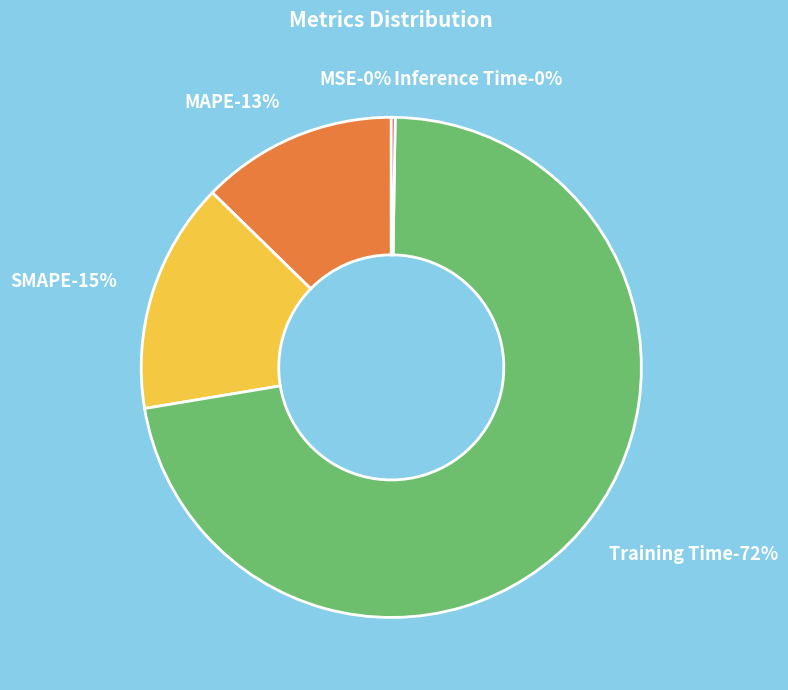

To the nearest percent, what is the combined percentage of SMAPE and MAPE?

28%